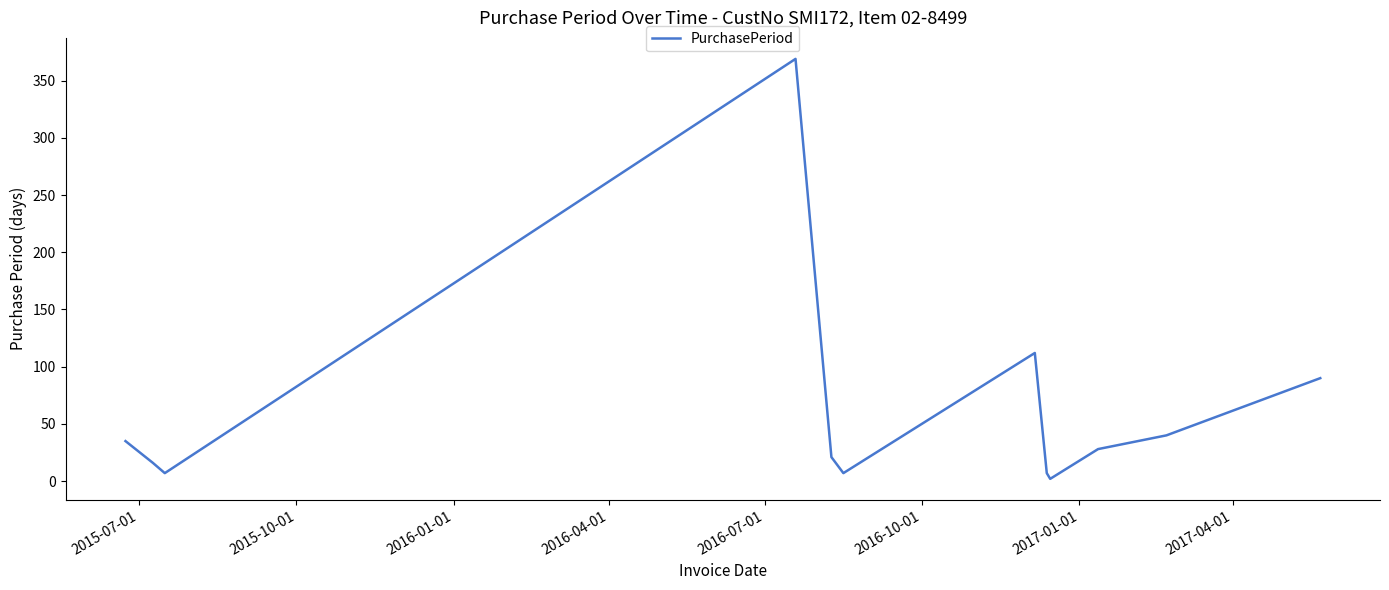

What is the greatest value displayed?

369